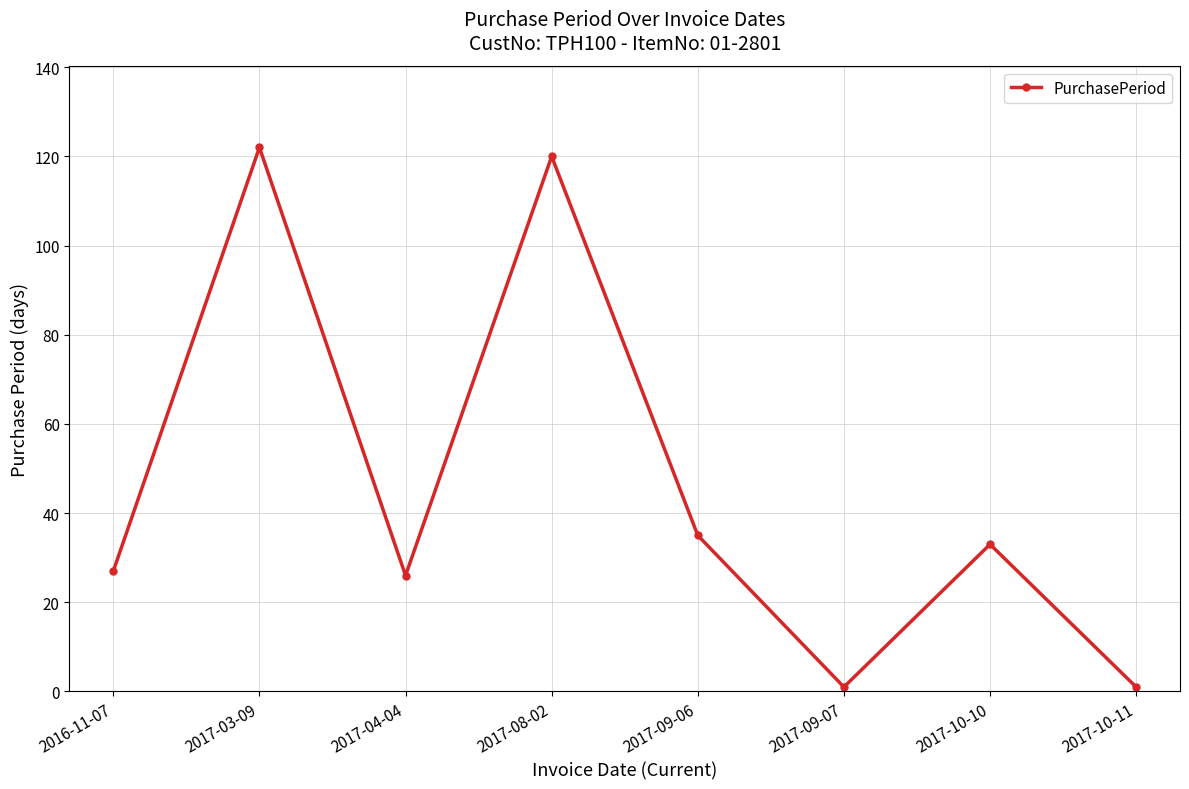

Reading left to right, list all the values displayed in this chart.

27	122	26	120	35	1	33	1